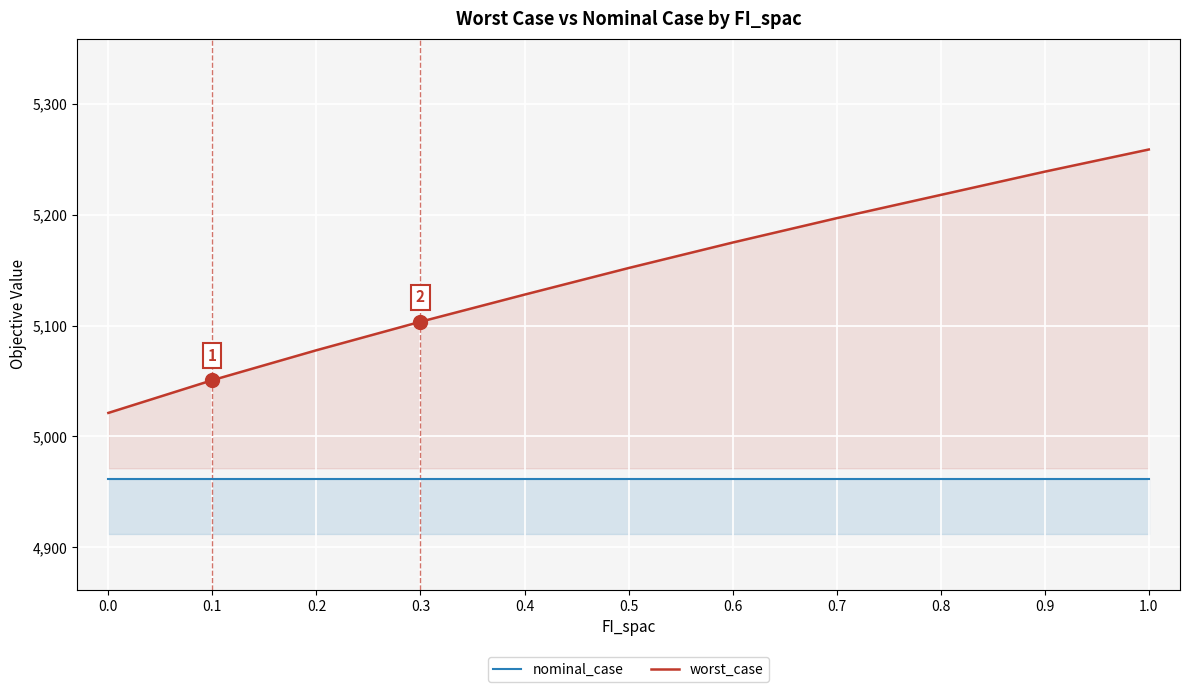

Reading right to left, what are all the values shown in this chart?

nominal_case: 1.0=4961.6	0.9=4961.6	0.8=4961.6	0.7=4961.6	0.6=4961.6	0.5=4961.6	0.4=4961.6	0.3=4961.6	0.2=4961.6	0.1=4961.6	0.0=4961.6
worst_case: 1.0=5259.0	0.9=5239.0	0.8=5218.0	0.7=5197.0	0.6=5175.0	0.5=5152.0	0.4=5128.0	0.3=5103.5	0.2=5077.8	0.1=5050.8	0.0=5021.2